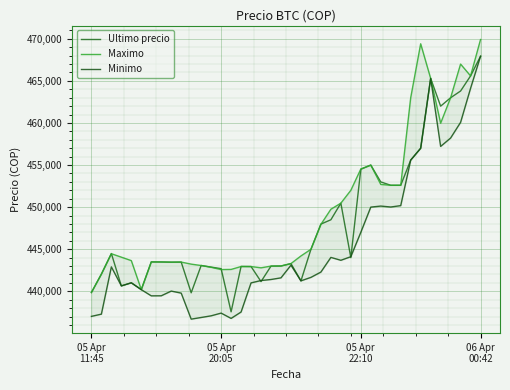

What is the label of the 40th point from the right?

05 Apr
11:45